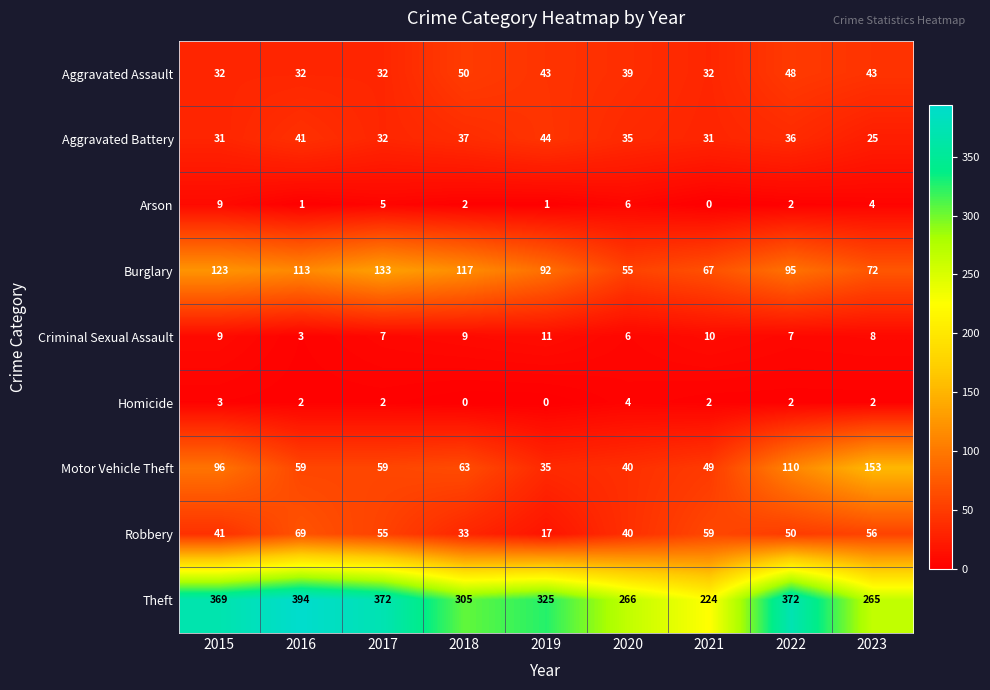

What is the difference between the maximum and minimum values in the Burglary series?

78